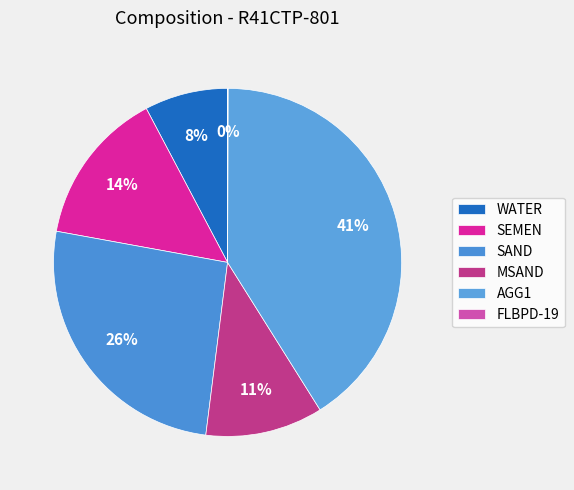

True or false: SEMEN accounts for 14% of the total.

True